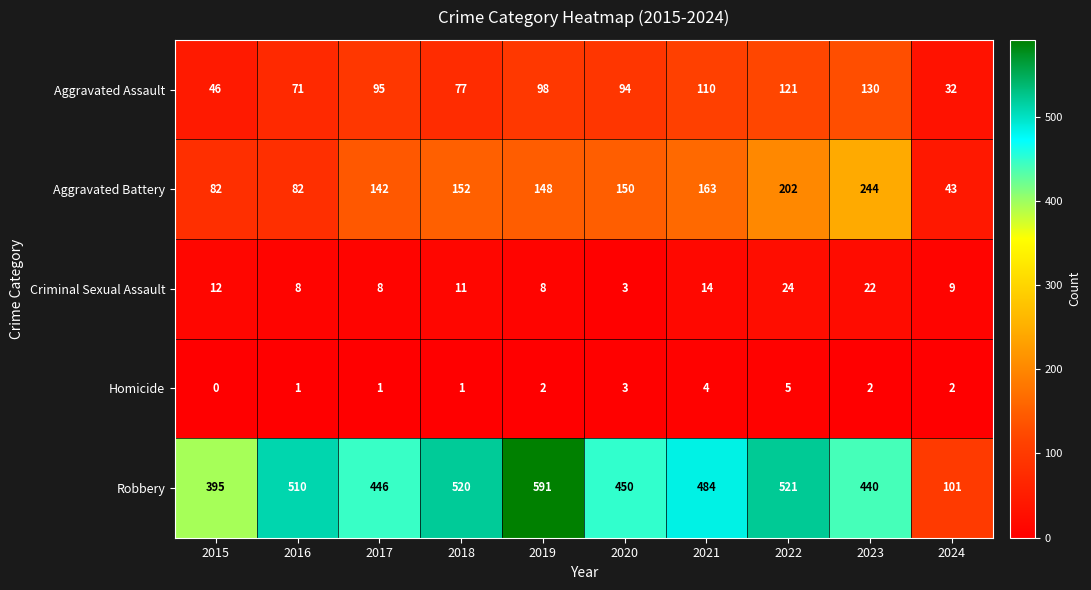

The Robbery series shows 440 at 2023. True or false?

True